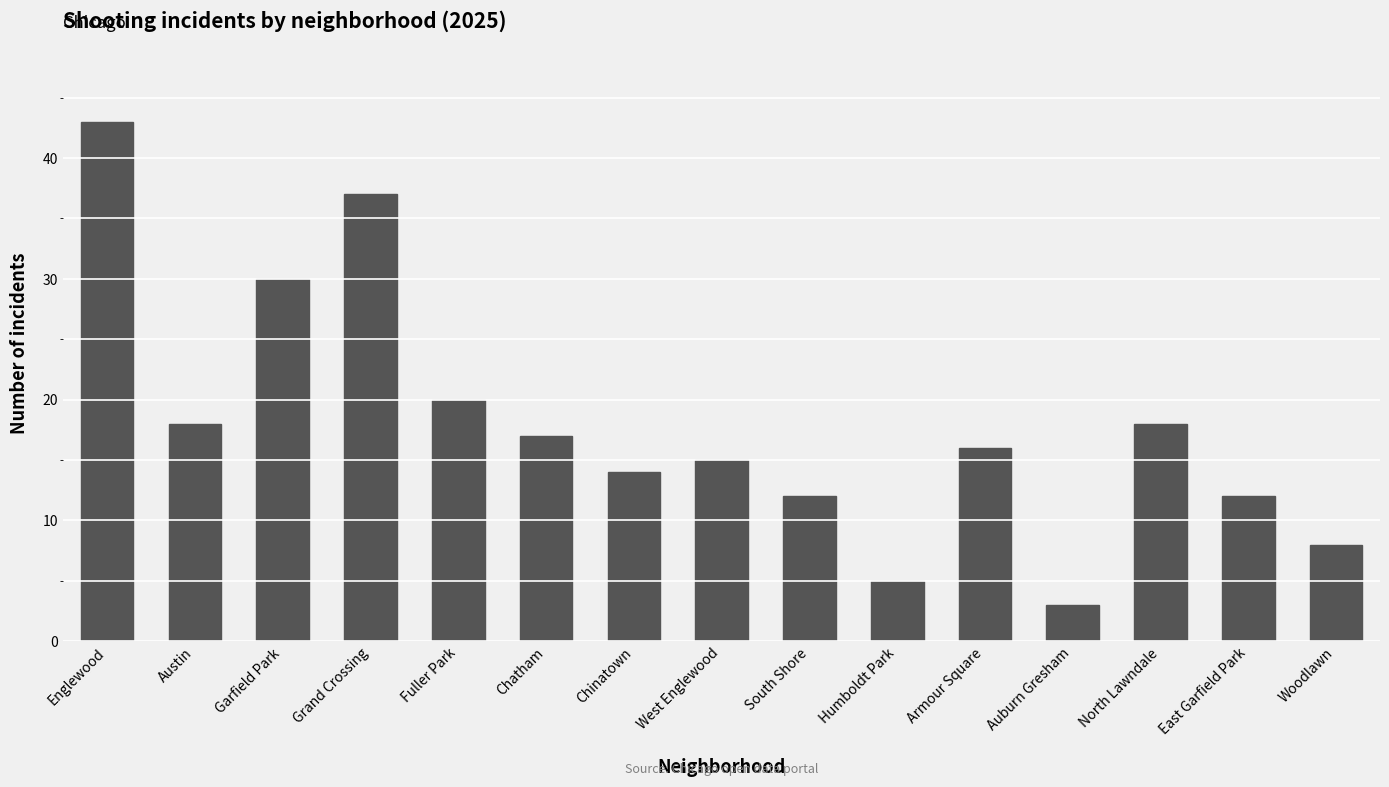

Between Chatham and Auburn Gresham, which is larger?

Chatham